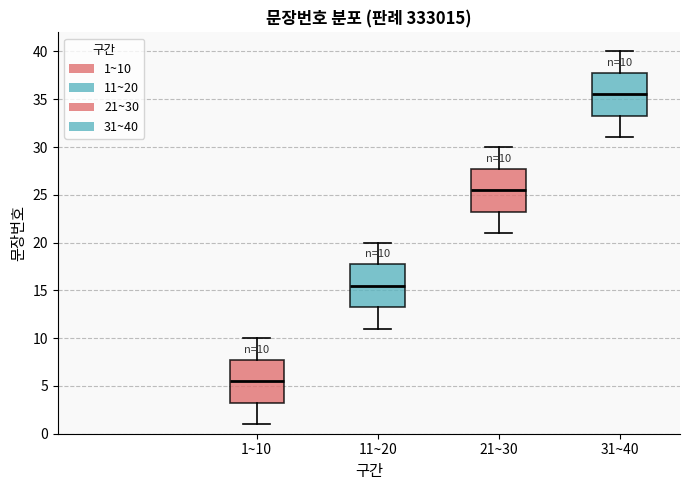

Which box's median line is the lowest?

1~10